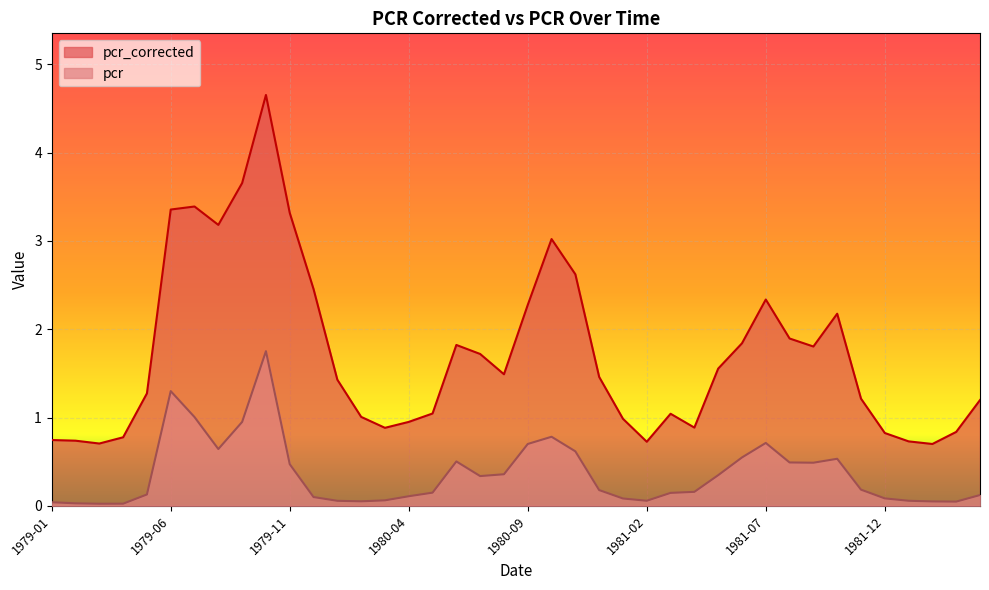

The pcr series shows 0.6 at 1980-11. True or false?

True